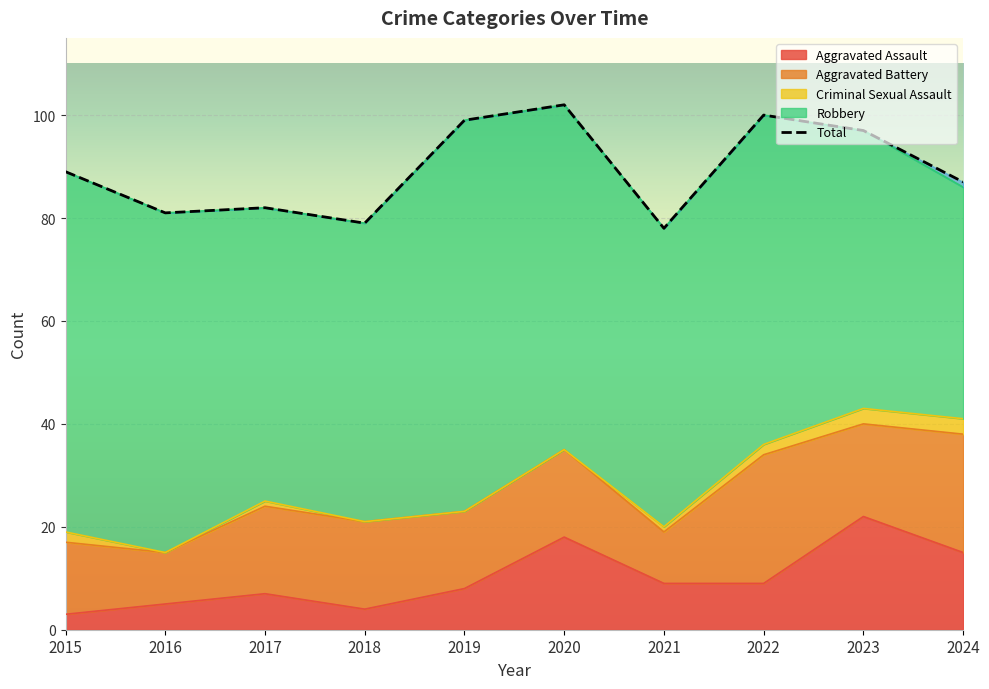

How many data points does each series have?

10